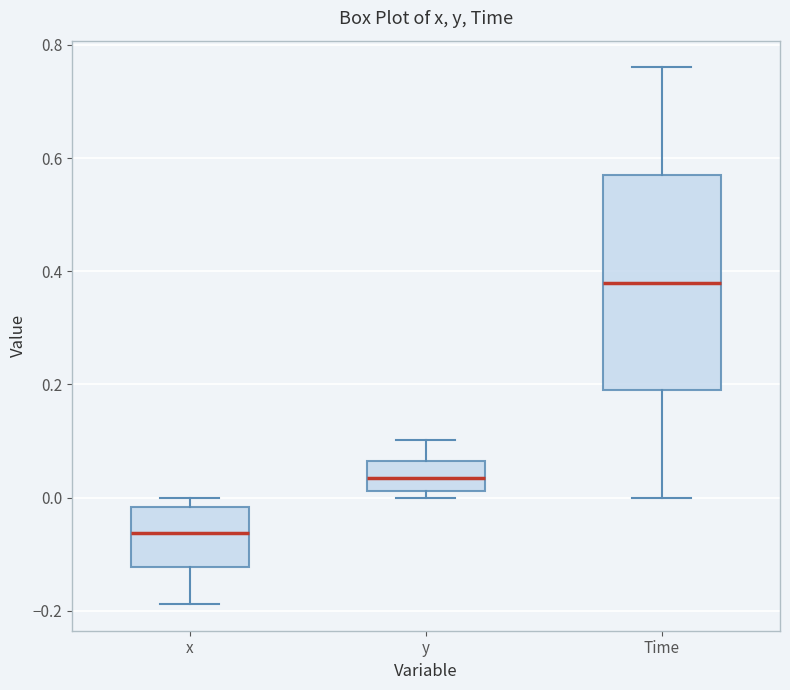

Which box has the highest median line?

Time